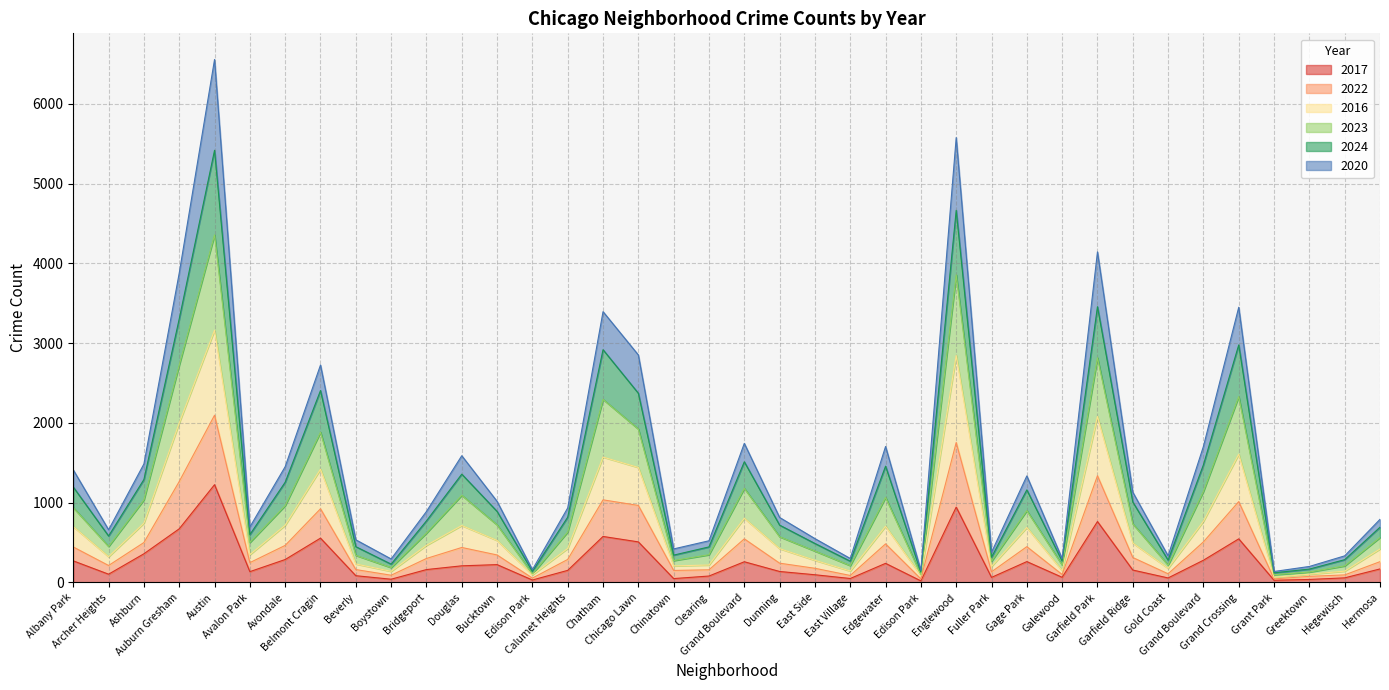

What is the total value across all series at Greektown?

201